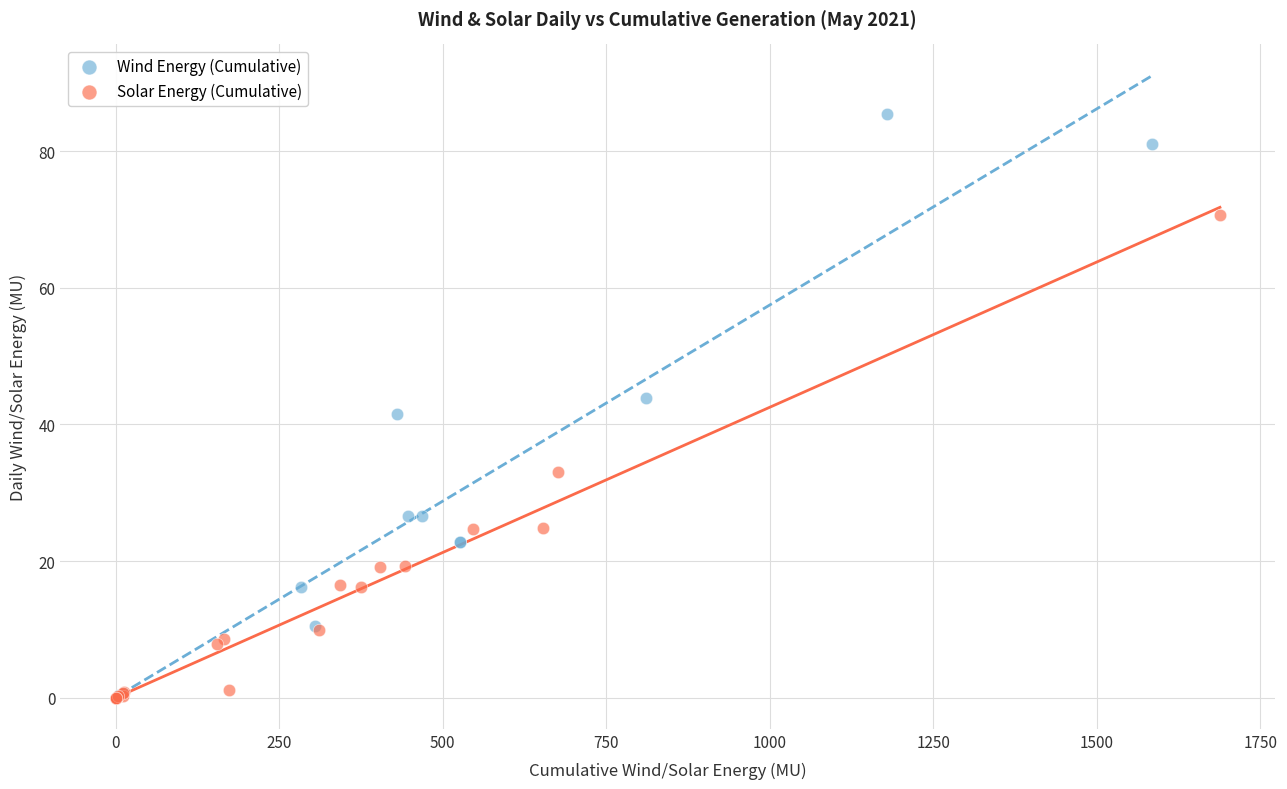

What are all the series names shown in the legend?

Wind Energy (Cumulative), Solar Energy (Cumulative)